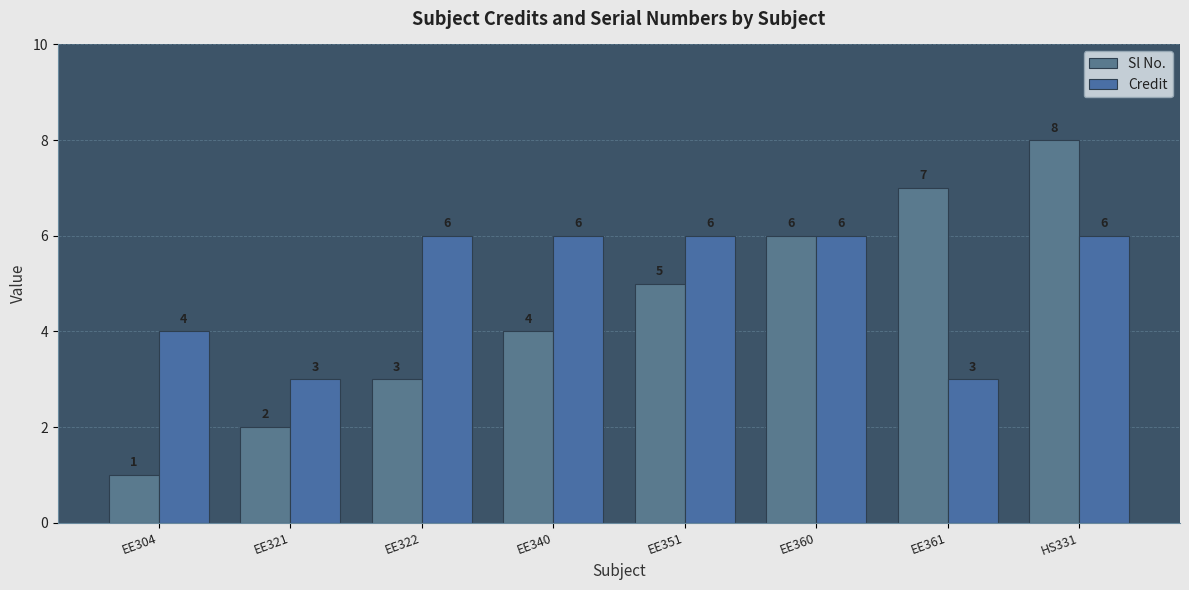

How many bars are there in each group?

2